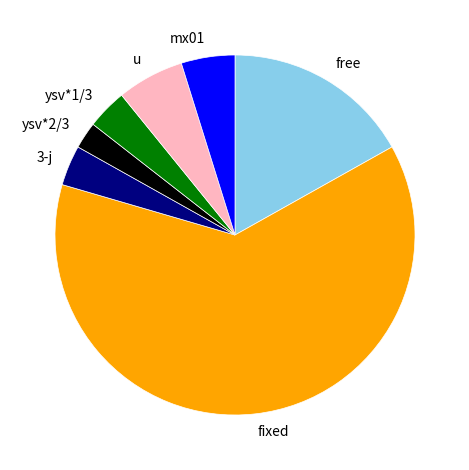

What is the largest slice in the pie chart?

fixed